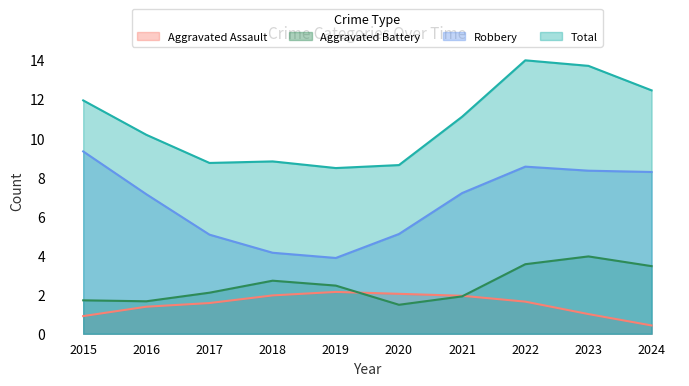

List the series in order of their peak value, lowest first.

Aggravated Assault, Aggravated Battery, Robbery, Total